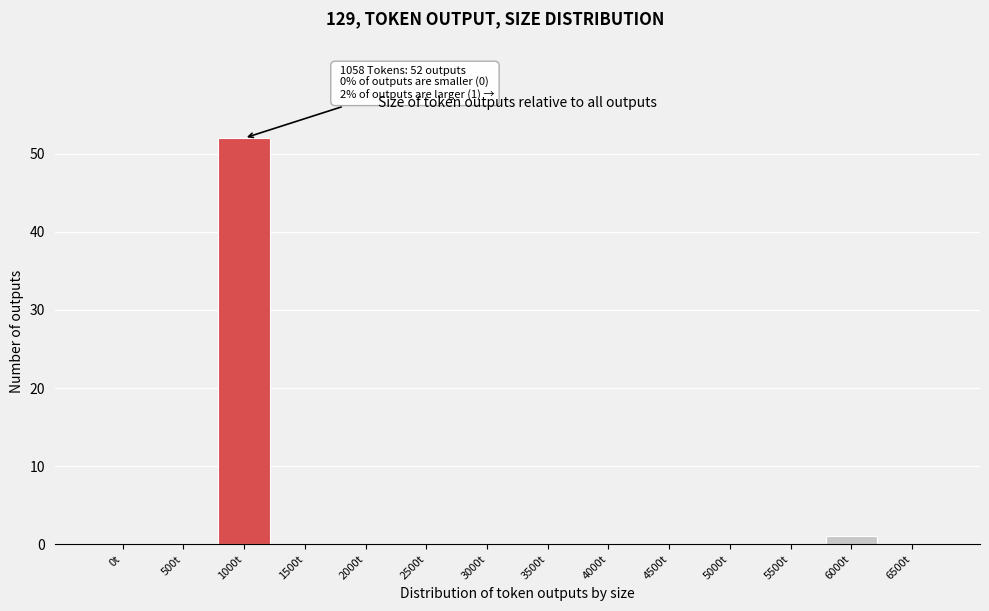

Reading left to right, transcribe all the data shown in this chart.

0t=0	500t=0	1000t=52	1500t=0	2000t=0	2500t=0	3000t=0	3500t=0	4000t=0	4500t=0	5000t=0	5500t=0	6000t=1	6500t=0